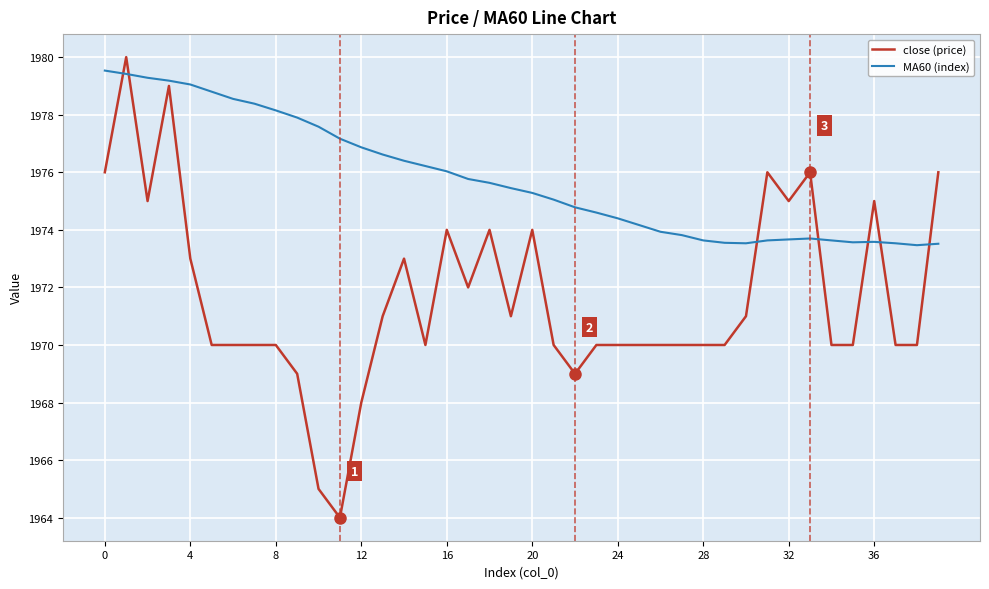

What is the difference between the maximum and minimum values in the MA60 (index) series?

6.1